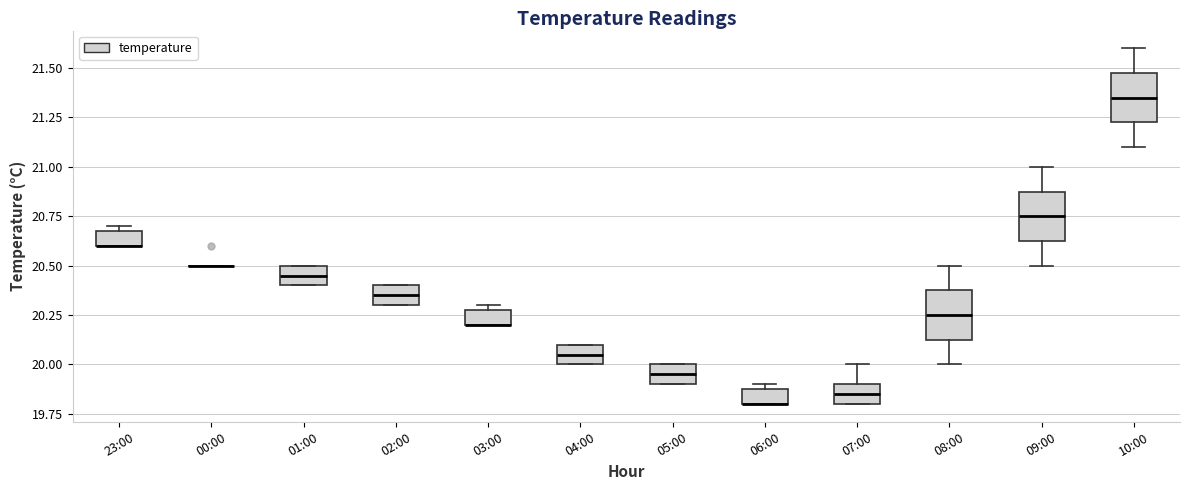

Where is the lower edge of the box for 10:00 on the y-axis? The values are not printed on the chart, so give them approximately, as read against the axis.

21.25